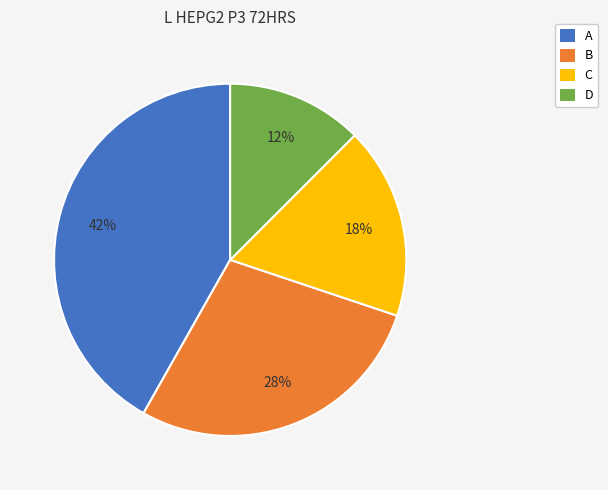

Count the number of slices in the pie.

4